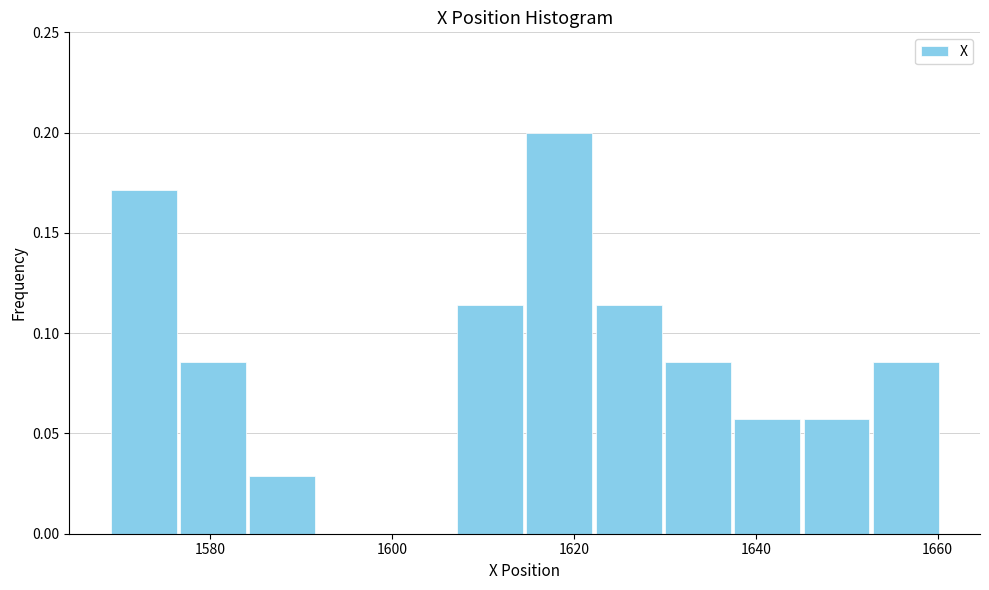

Around what value on the x-axis is the tallest bar? Give the approximate position of its centre, as read against the axis.

1618